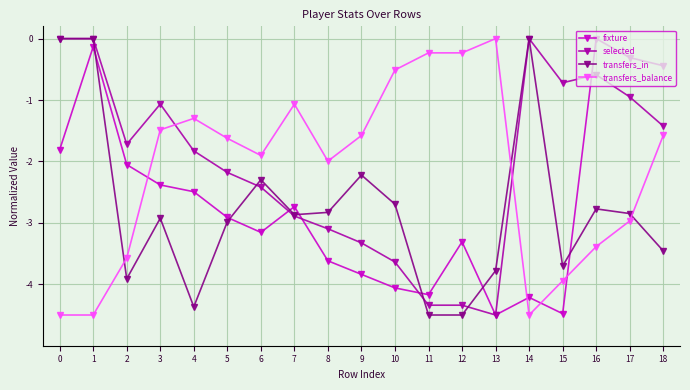

The selected series shows -1.0 at 5. True or false?

False